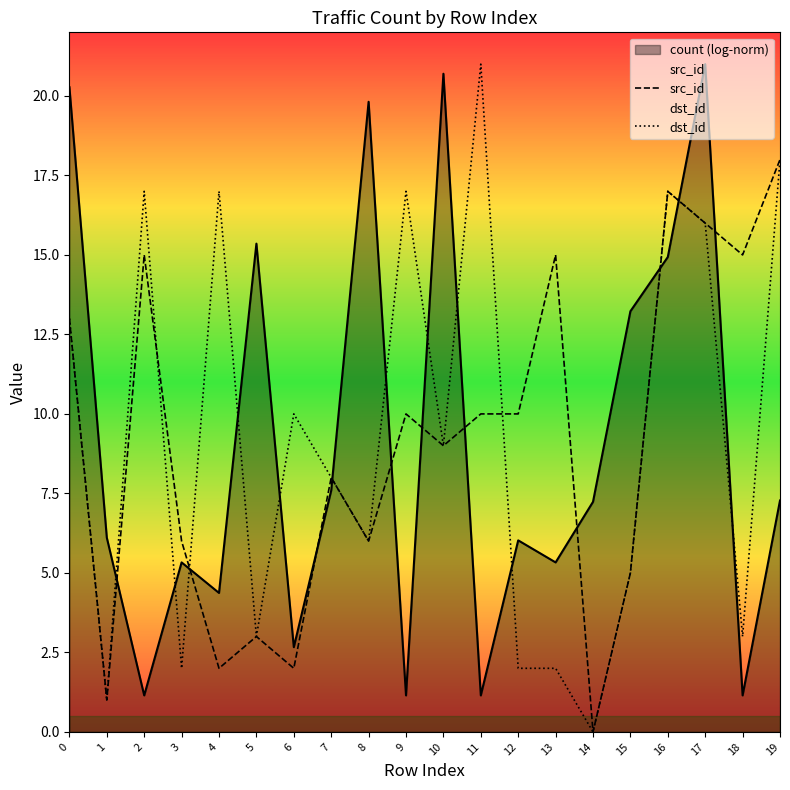

What is the difference between the maximum and minimum values in the dst_id series?

21.0